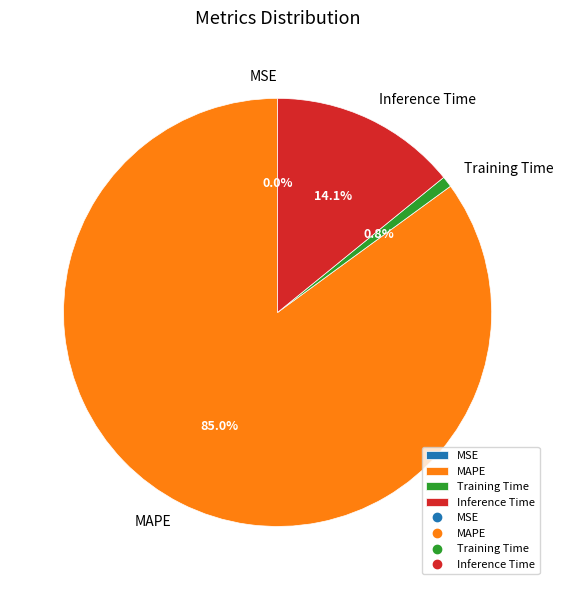

What is the largest slice in the pie chart?

MAPE